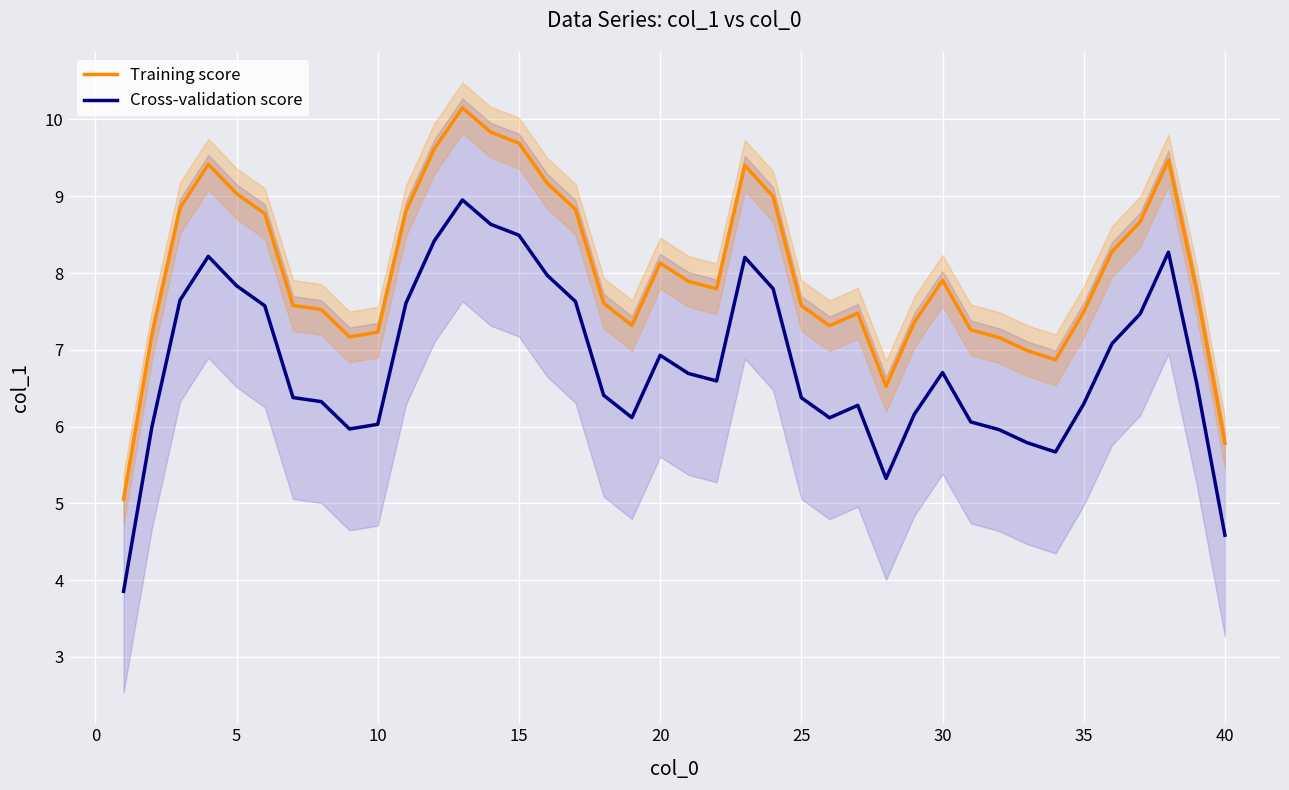

What is the difference between the second highest and minimum values in the Training score series?

4.8